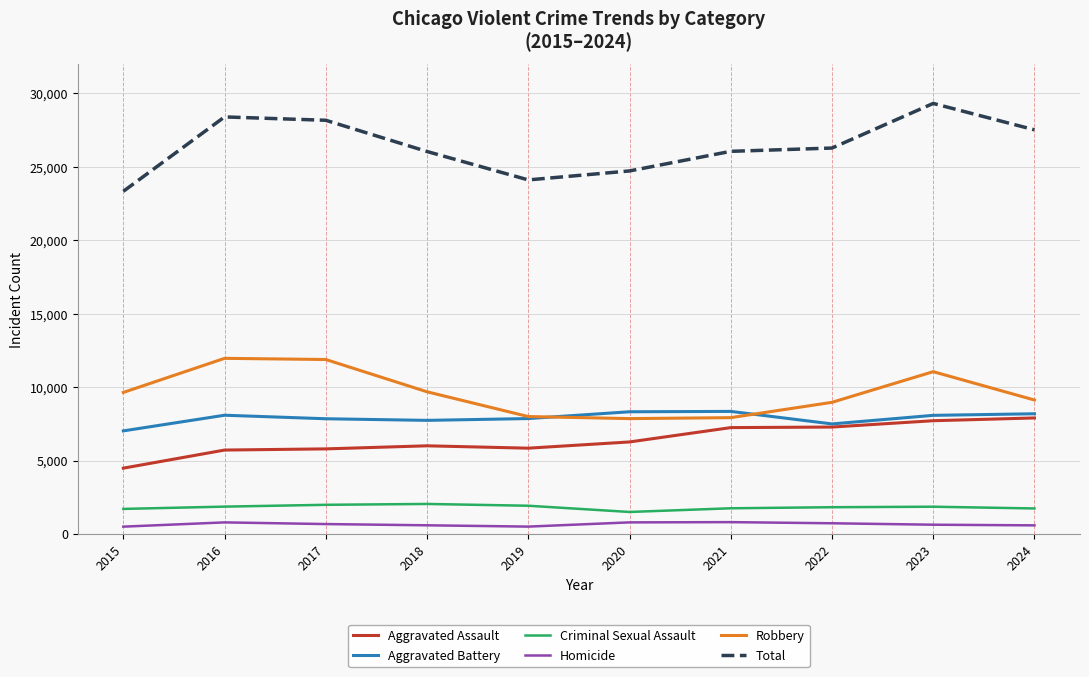

What is the spread (max minus min) of values at 2021?

25255